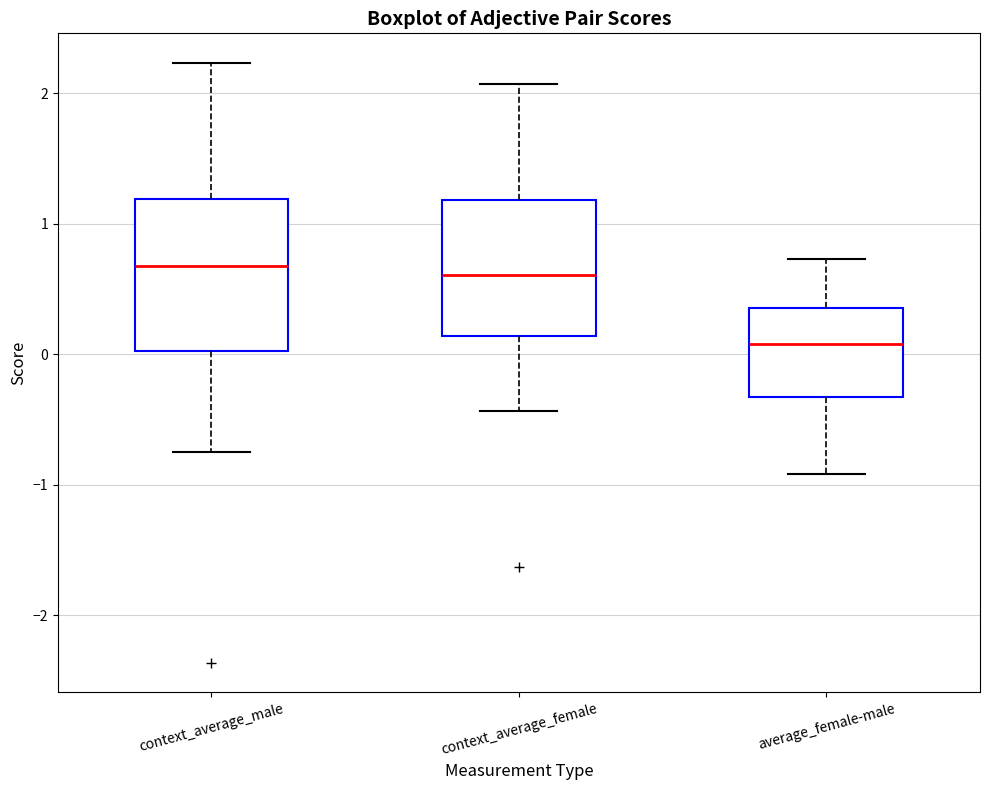

Reading left to right, read every box against the y-axis: the position of its median line, the range the box covers, and the ends of its whiskers. The values are not printed on the chart, so give them approximately, as read against the axis.

context_average_male: median 0.7, box 0.0 to 1.2, whiskers -0.8 to 2.2
context_average_female: median 0.6, box 0.1 to 1.2, whiskers -0.4 to 2.1
average_female-male: median 0.1, box -0.3 to 0.4, whiskers -0.9 to 0.7